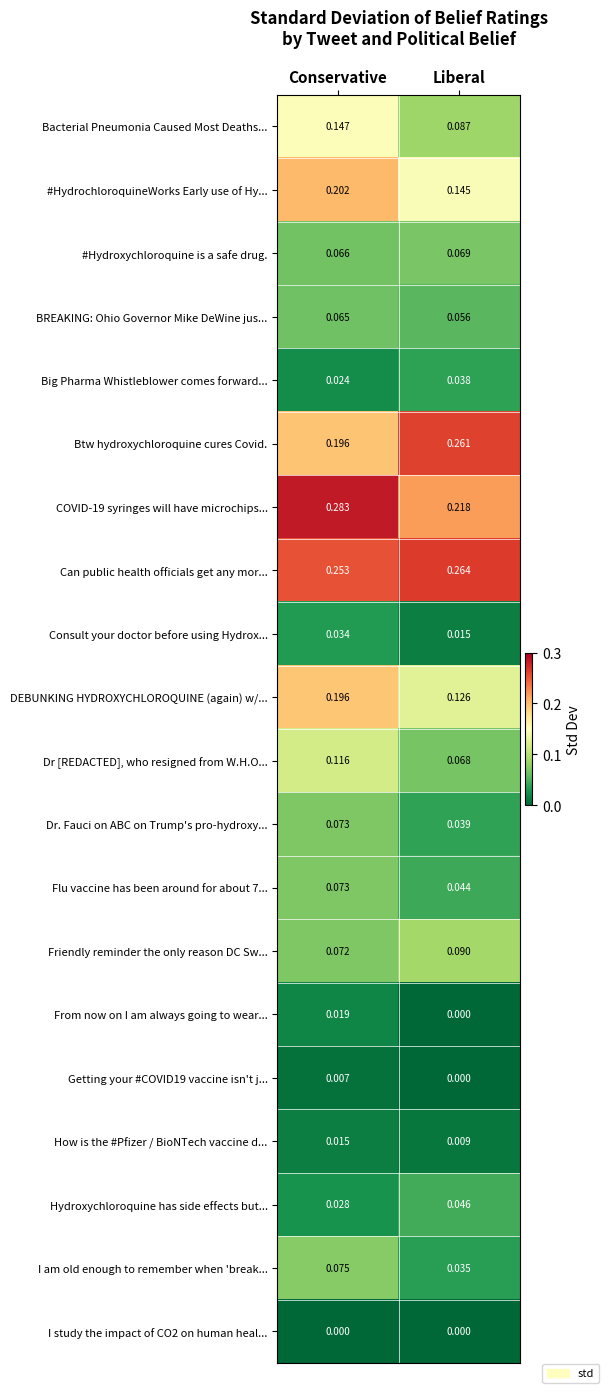

Which series changed the most between Conservative and Liberal?

DEBUNKING HYDROXYCHLOROQUINE (again) w/...